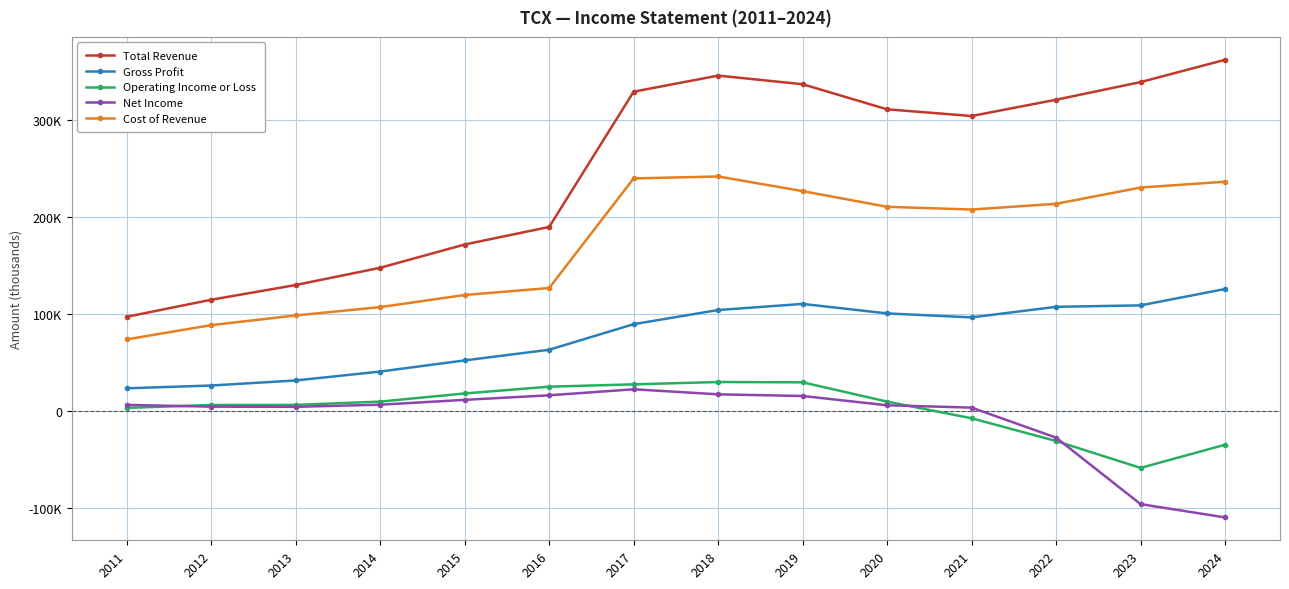

Does the chart have visible grid lines?

Yes